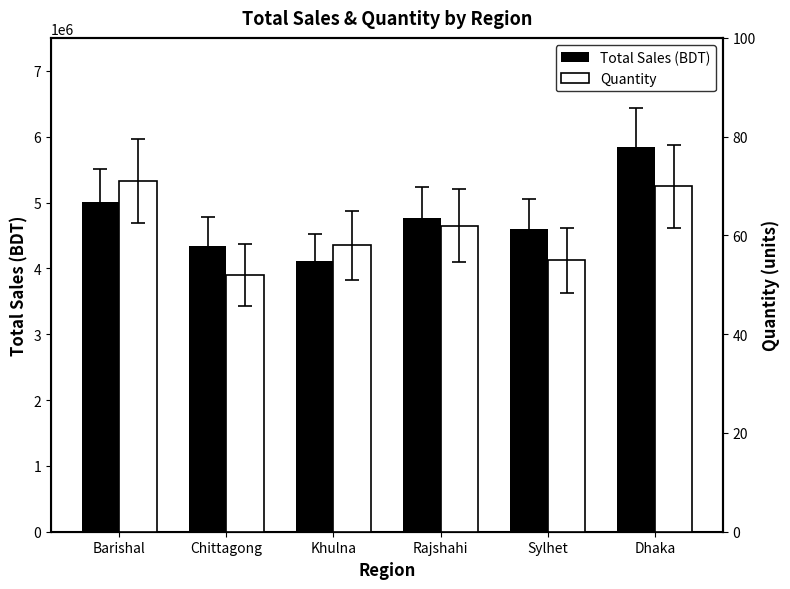

What is the label of the 1st bar from the left?

Barishal